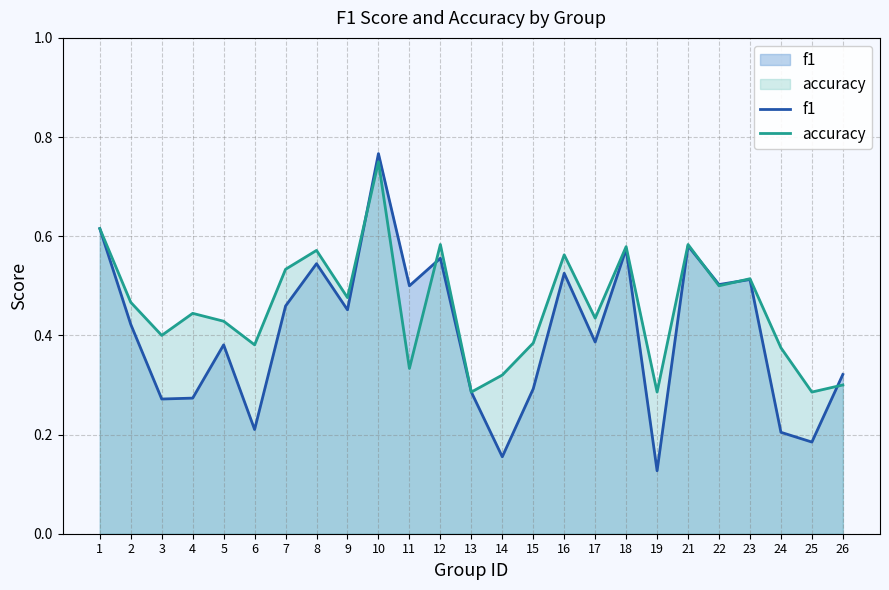

Reading right to left, extract all data points from this chart.

f1: 0.3	0.2	0.2	0.5	0.5	0.6	0.1	0.6	0.4	0.5	0.3	0.2	0.3	0.6	0.5	0.8	0.5	0.5	0.5	0.2	0.4	0.3	0.3	0.4	0.6
accuracy: 0.3	0.3	0.4	0.5	0.5	0.6	0.3	0.6	0.4	0.6	0.4	0.3	0.3	0.6	0.3	0.8	0.5	0.6	0.5	0.4	0.4	0.4	0.4	0.5	0.6